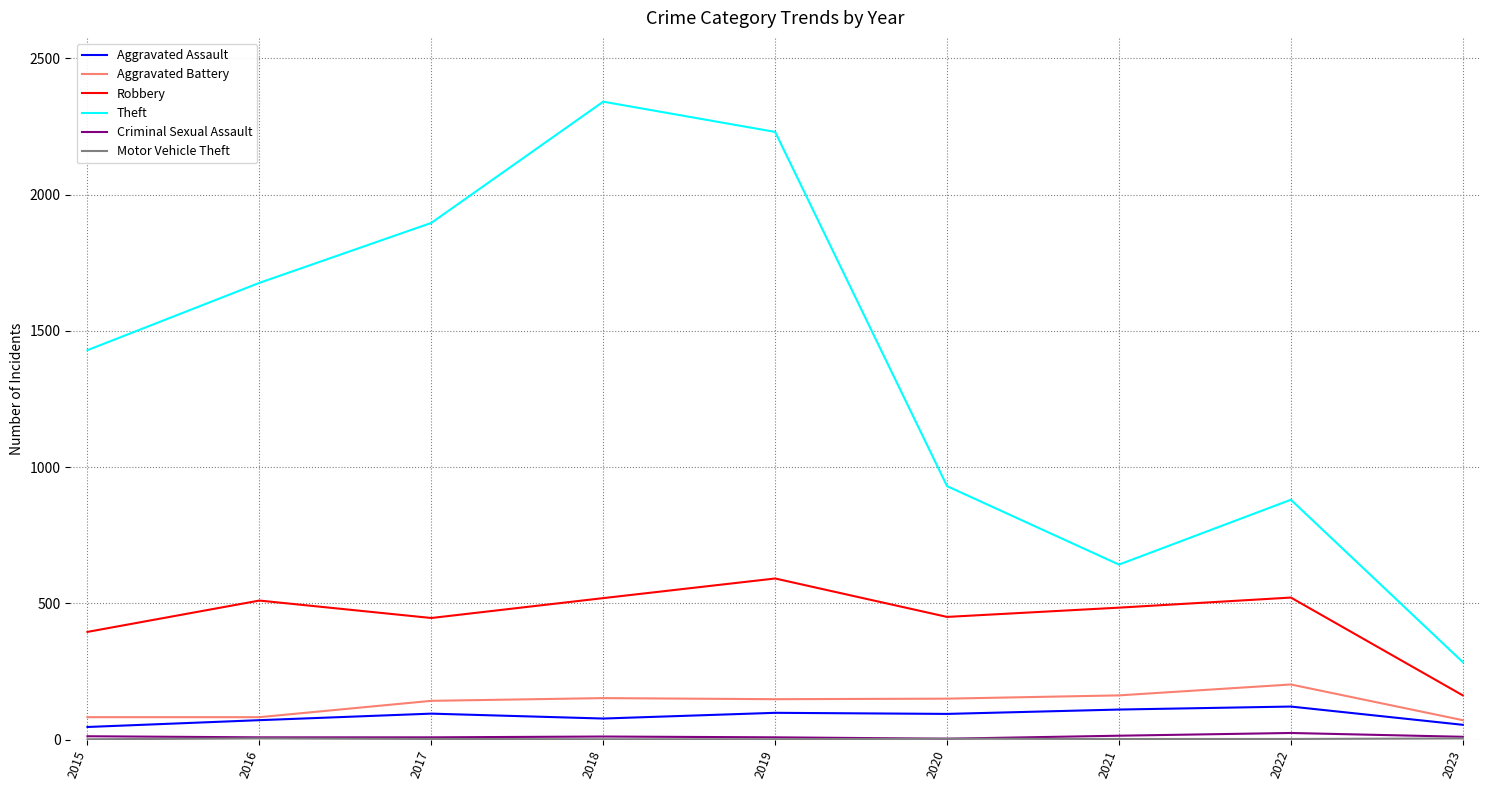

What is the maximum value shown in the chart?

2341